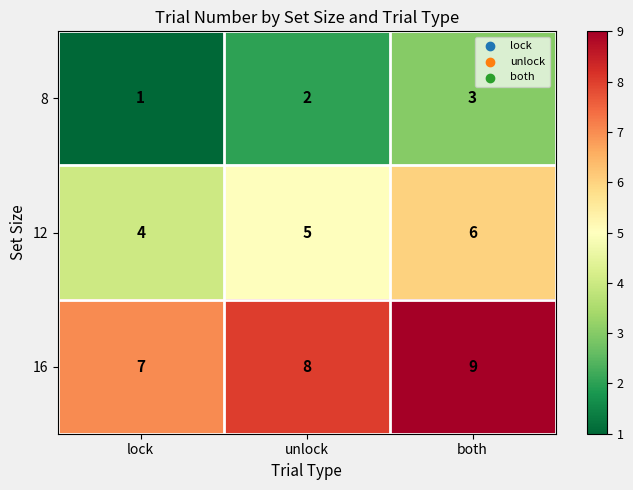

At which category is the sum across all series the highest?

both